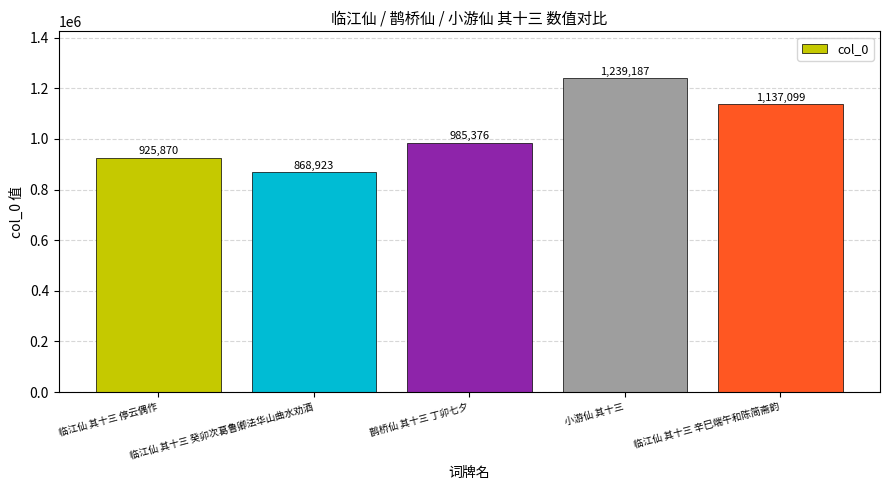

Approximately how many times larger is the value at 鹊桥仙 其十三 丁卯七夕 compared to 小游仙 其十三?

0.8